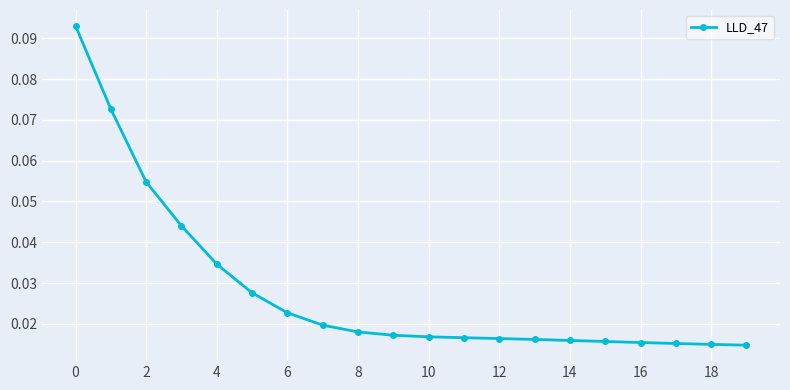

How many values are between 0 and 1?

20